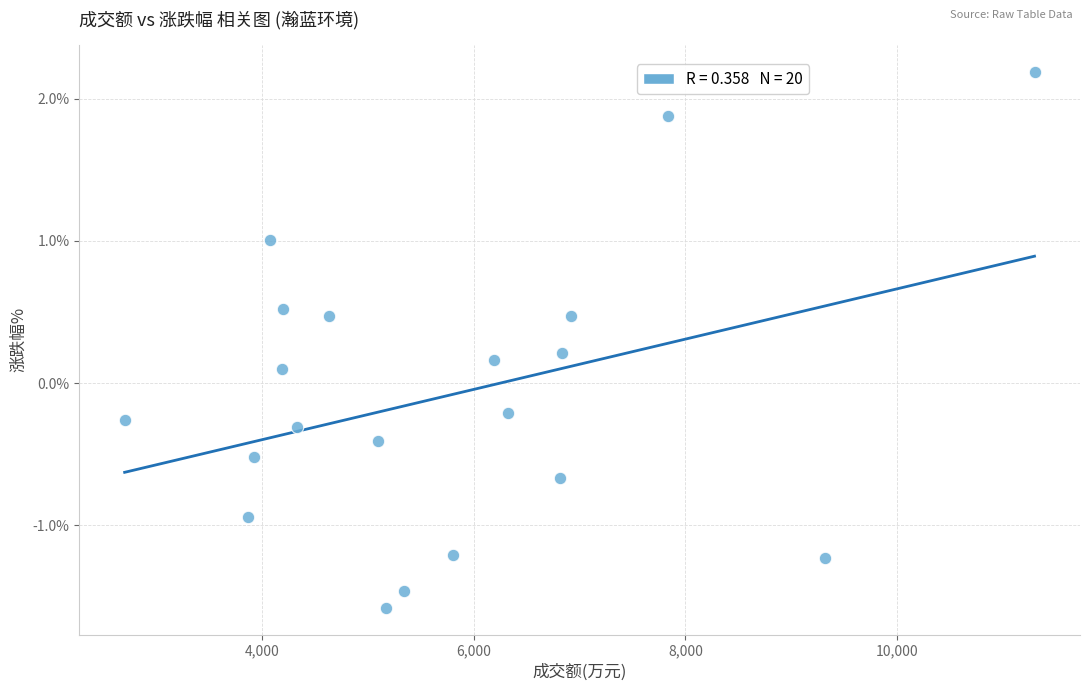

What is the range of X values (max minus min)?

8591.0